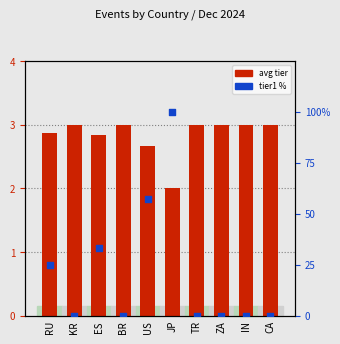

Which series has the largest Y range (max minus min)?

tier1 %